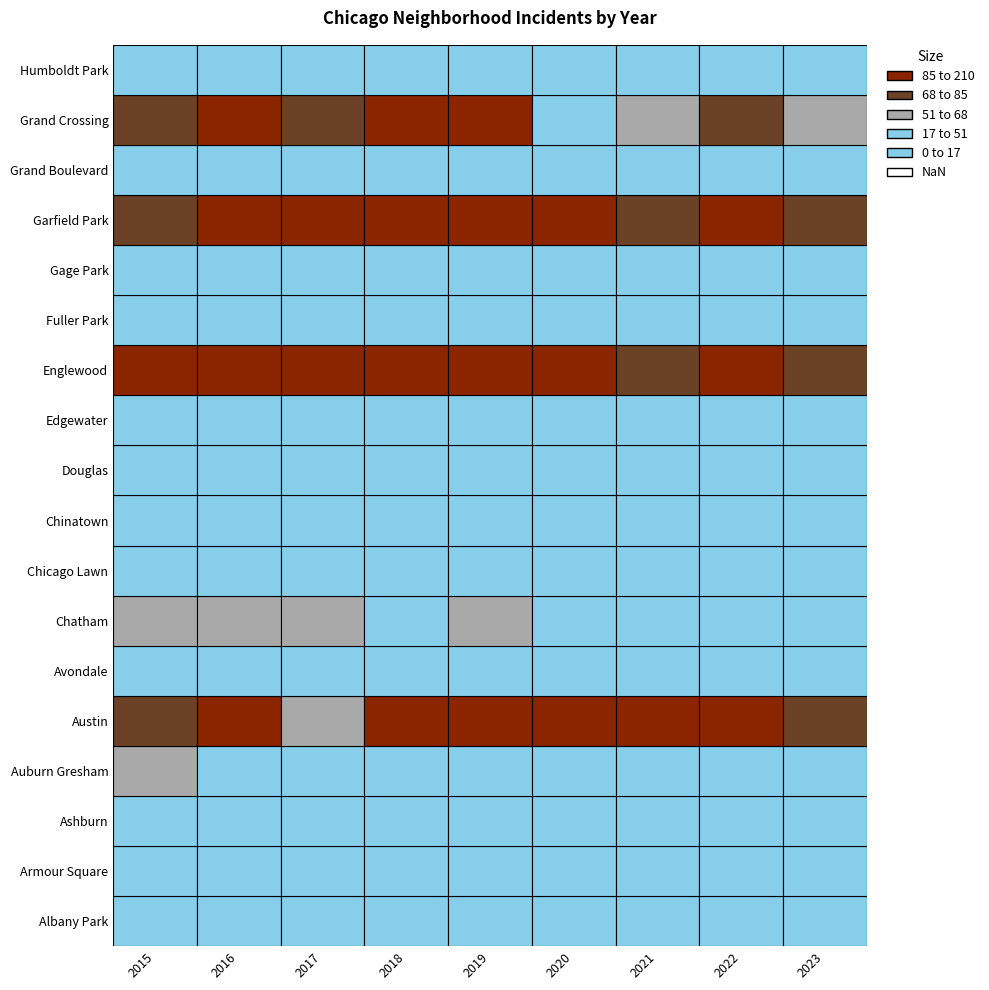

What is the smallest value displayed?

1